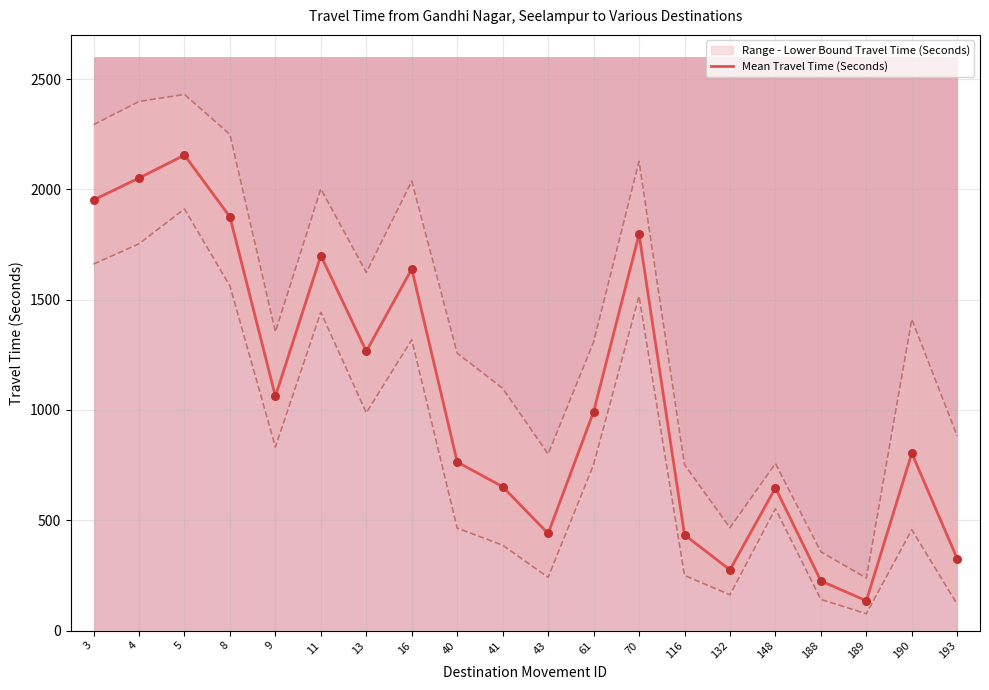

What is the ratio of the value at 3 to the value at 9?

1.8